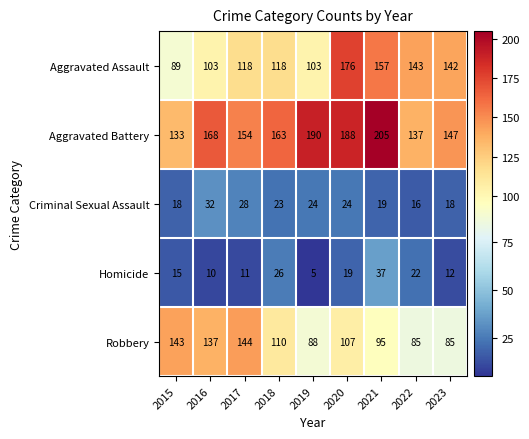

What is the maximum value shown in the chart?

205